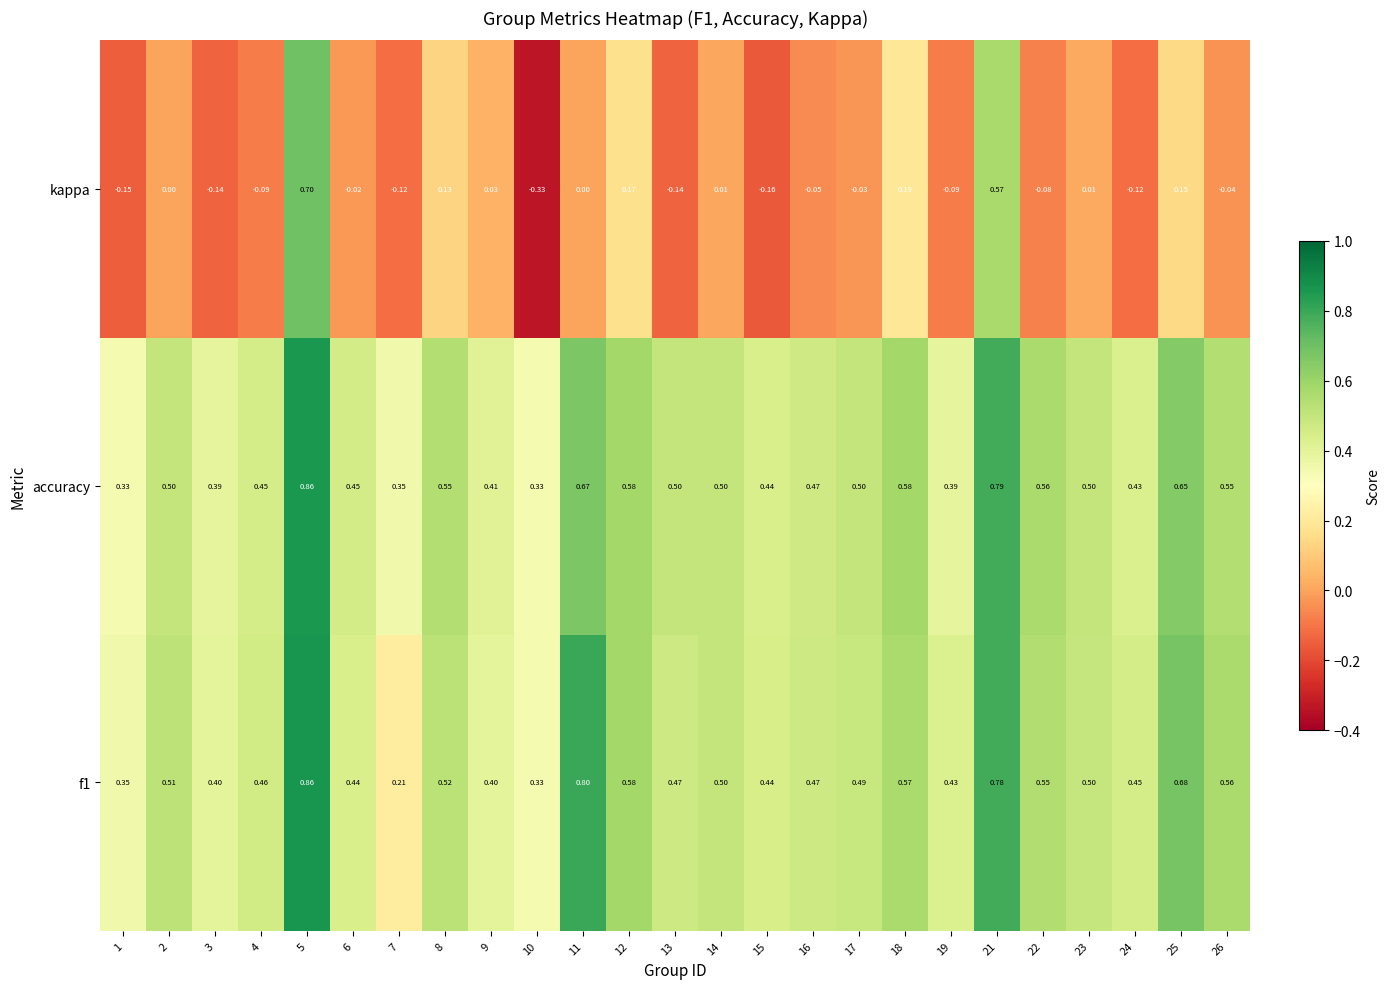

Which series has the widest spread of values?

kappa